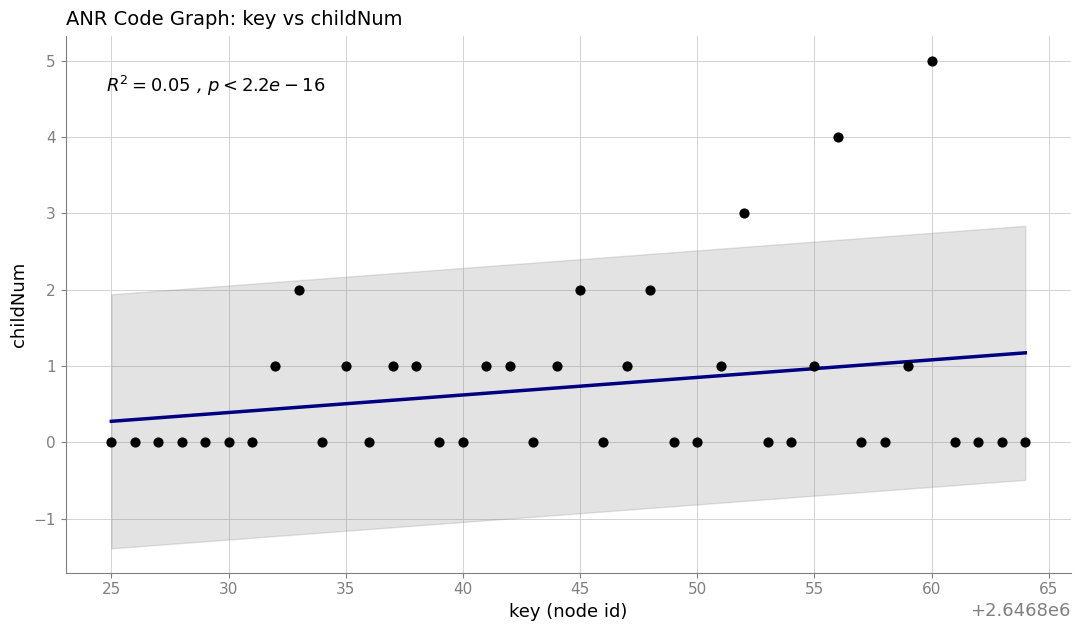

What is the range of Y values (max minus min)?

5